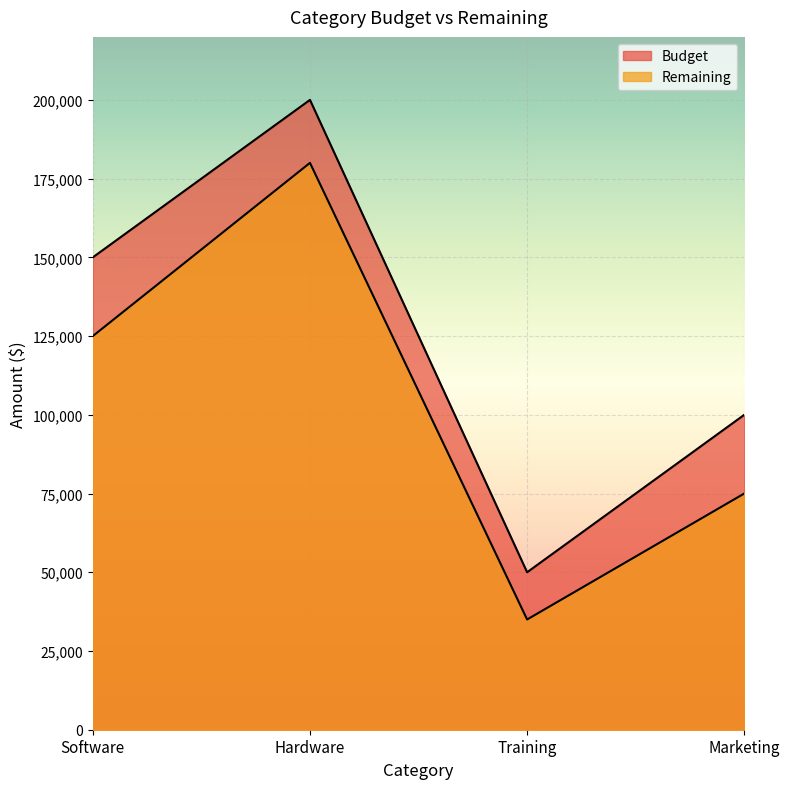

What is the average value of the Remaining series?

103750